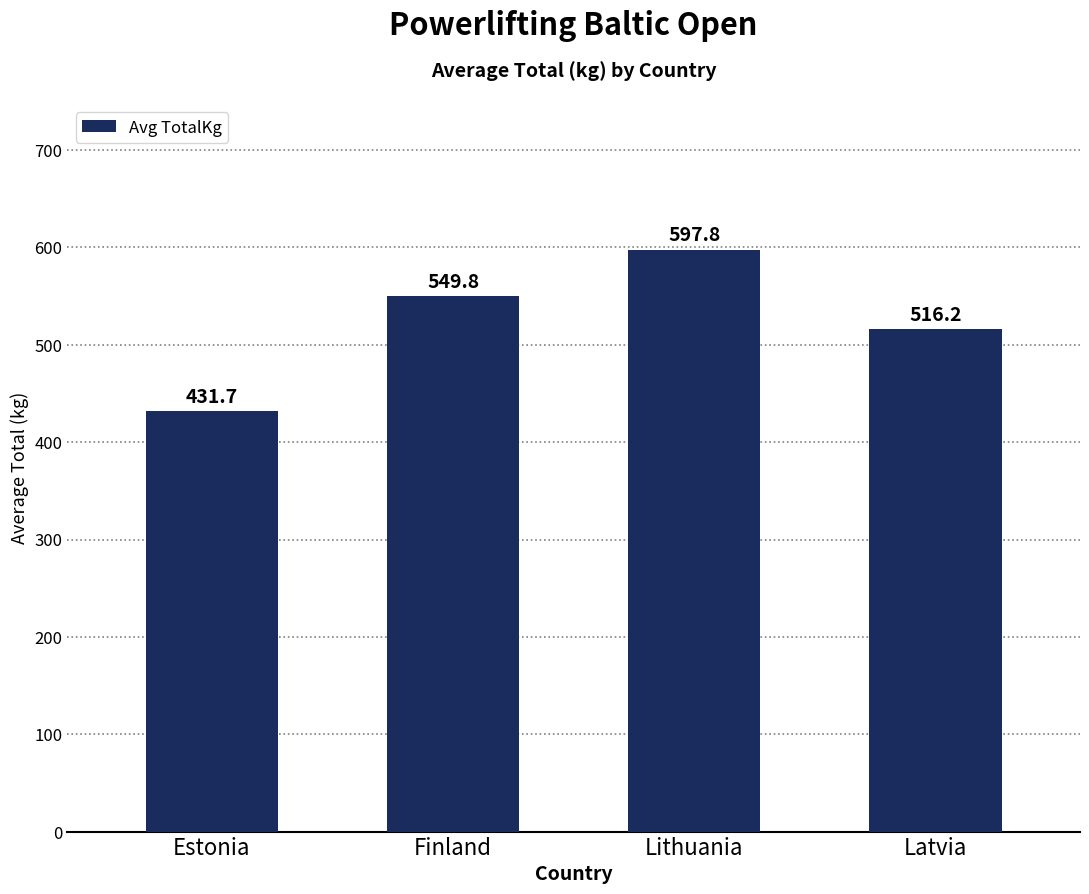

At which label does the data first exceed 549?

Finland